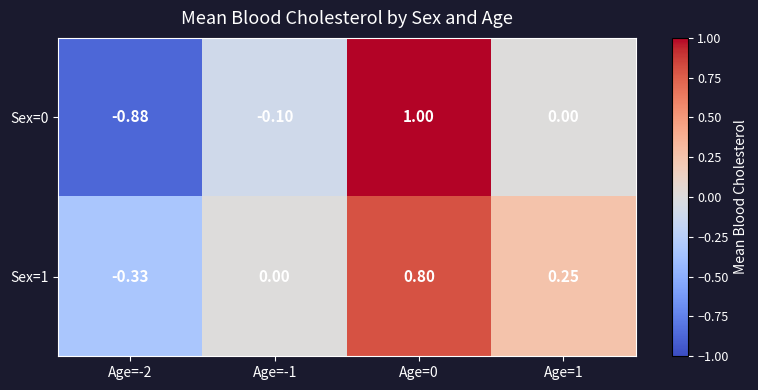

What is the total value across all series at Age=-1?

-0.1